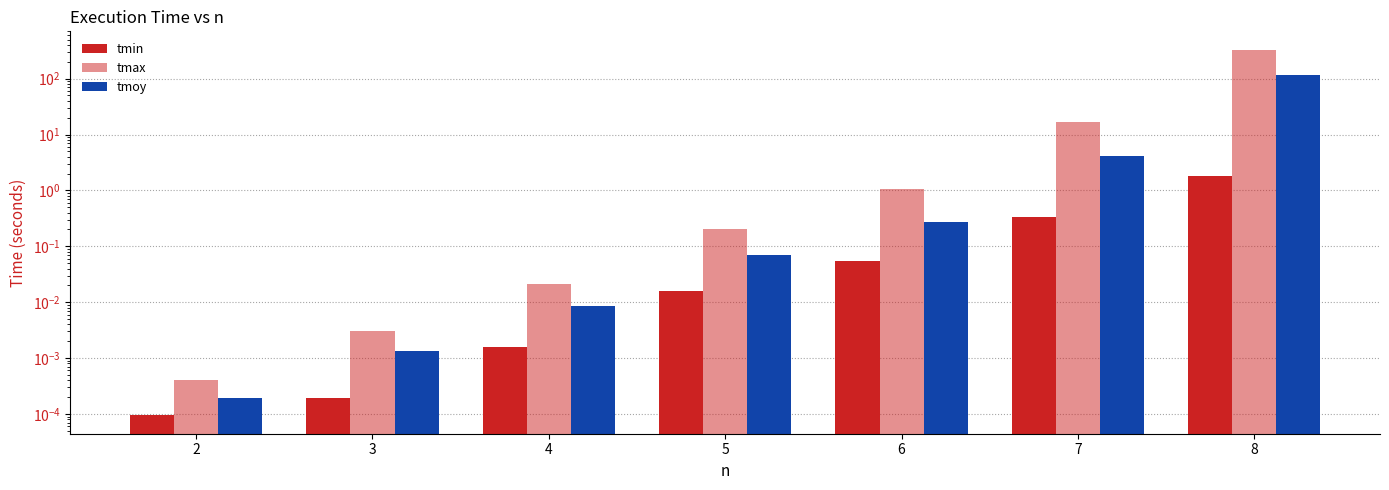

What is the difference between the highest and lowest values at 5?

0.2